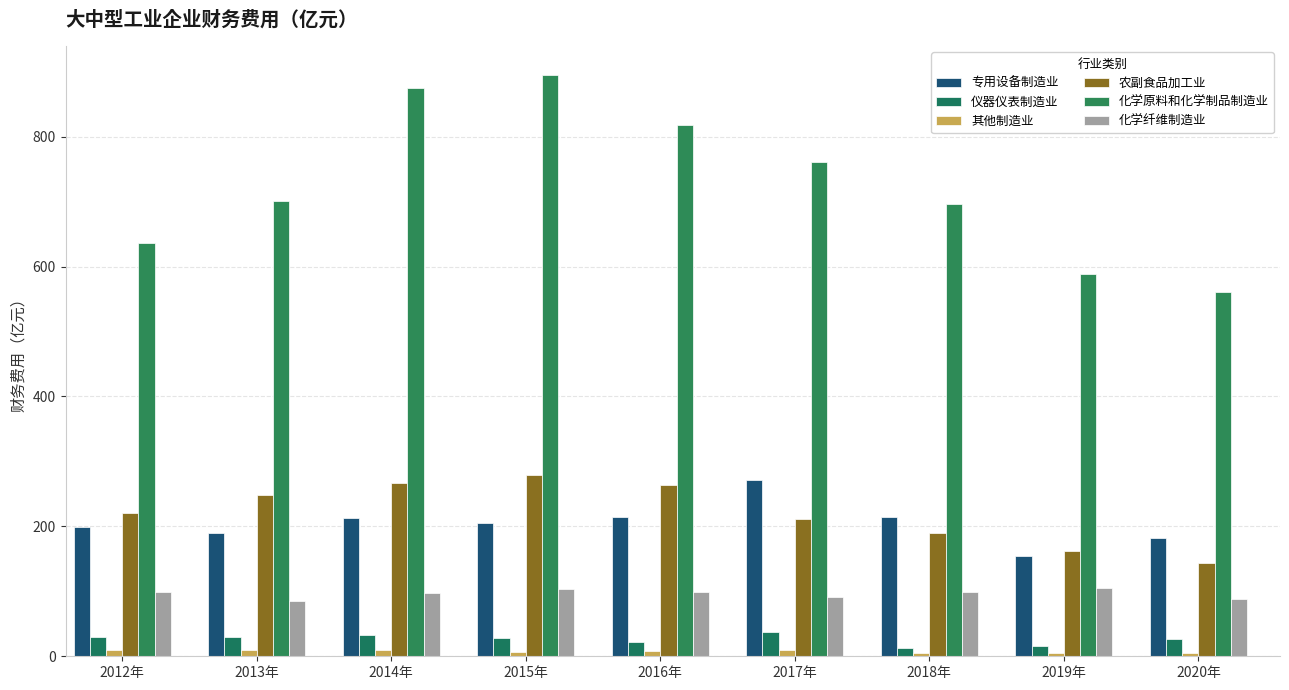

Which series has the largest total across all categories?

化学原料和化学制品制造业